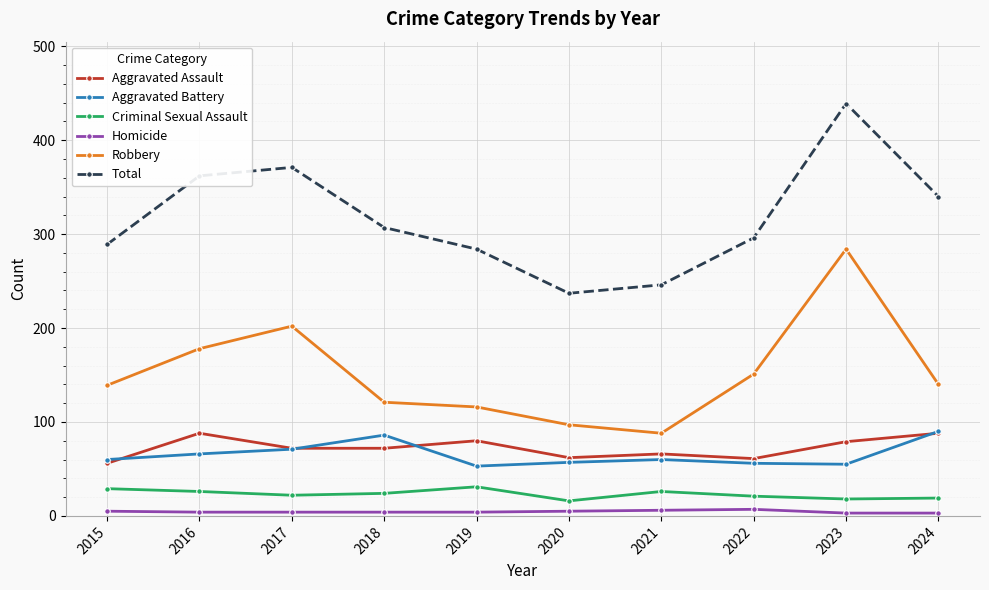

Between 2019 and 2023, which series saw the biggest shift?

Robbery